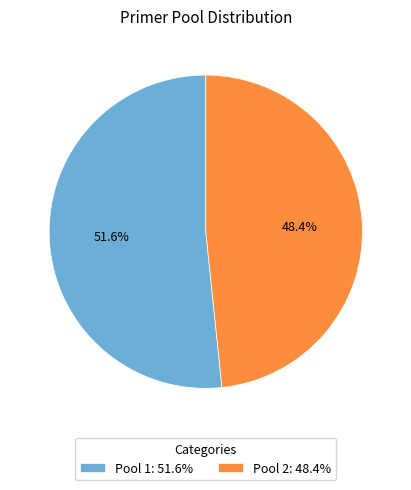

What percentage is the Pool 1 slice, to the nearest percent?

52%